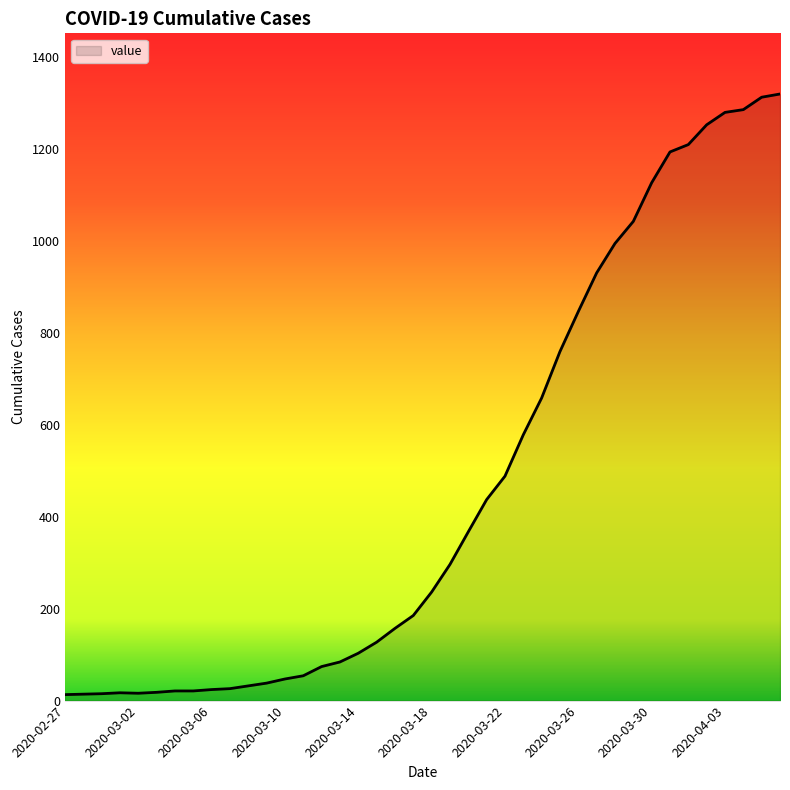

What is the greatest value displayed?

1319